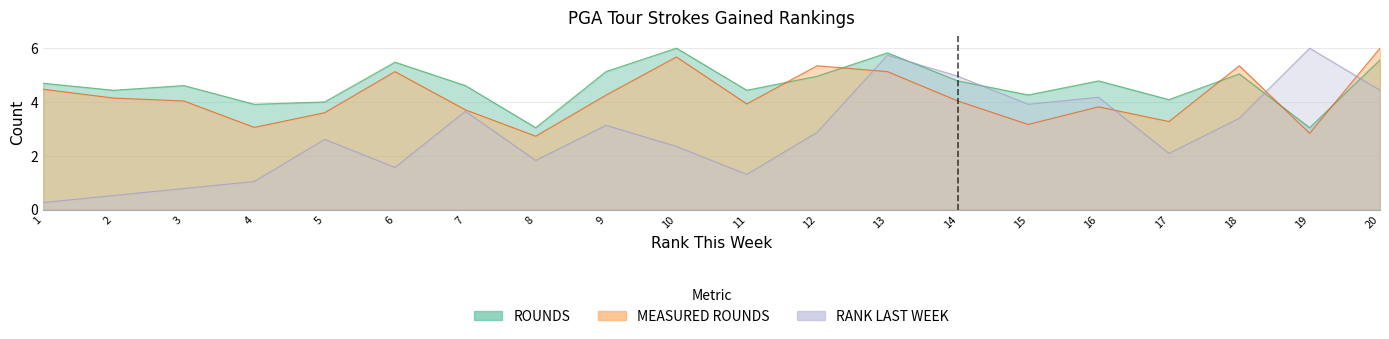

True or false: ROUNDS has more than 0 interior local peaks.

True